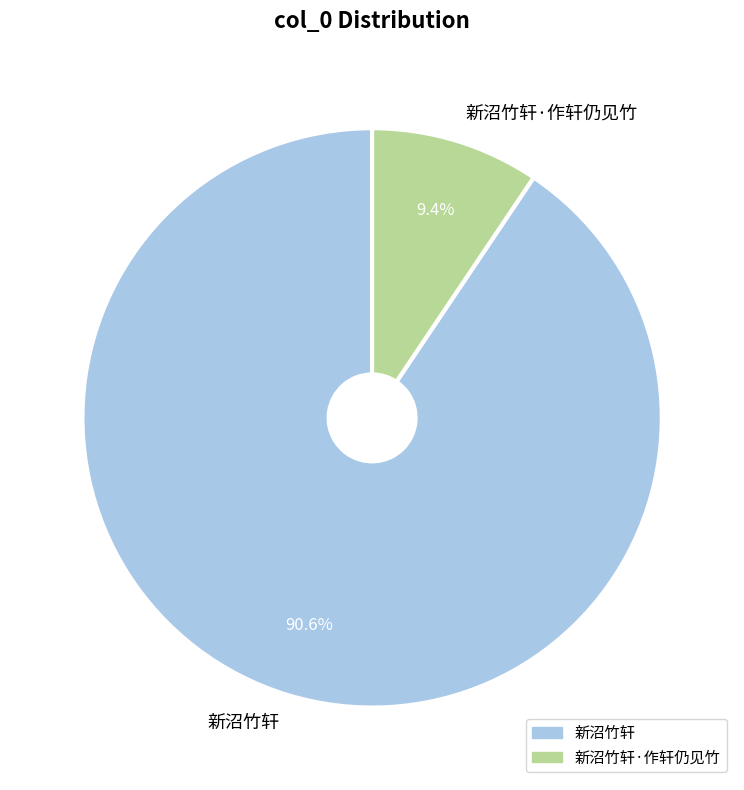

What is the largest slice in the pie chart?

新沼竹轩